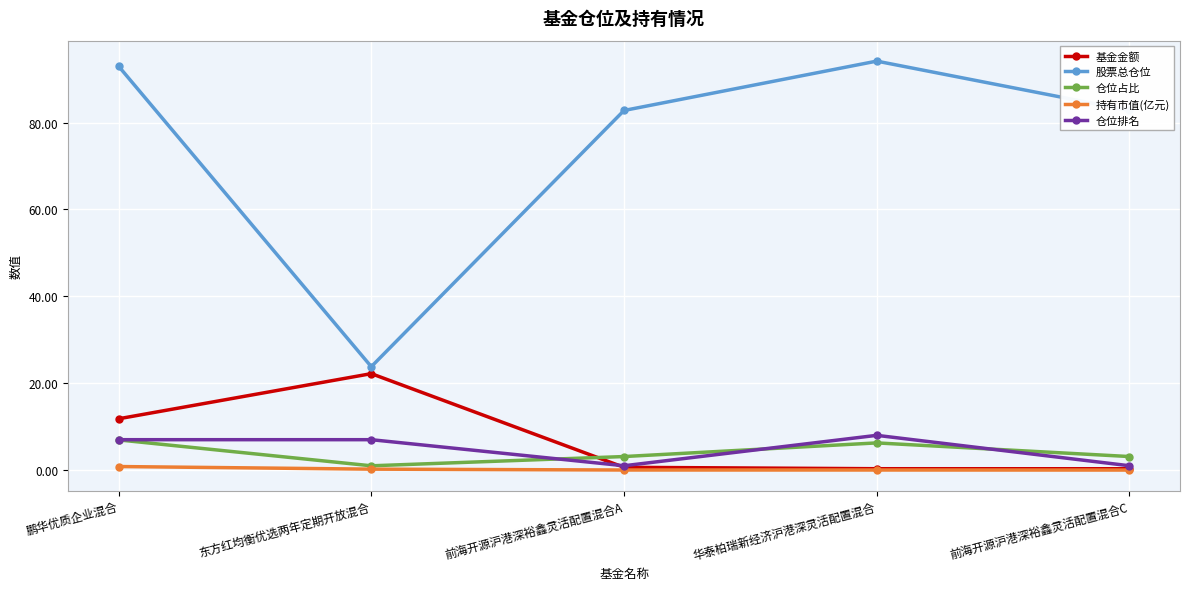

How many interior local peaks does the 仓位占比 series have?

1